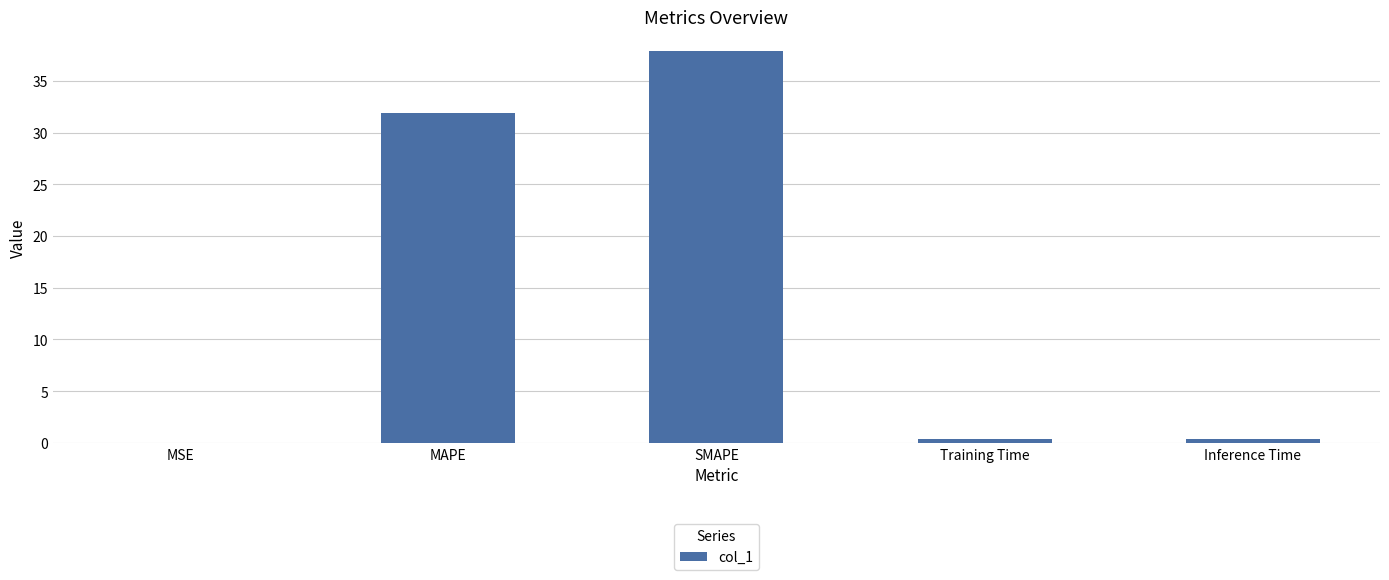

What is the average value?

14.1